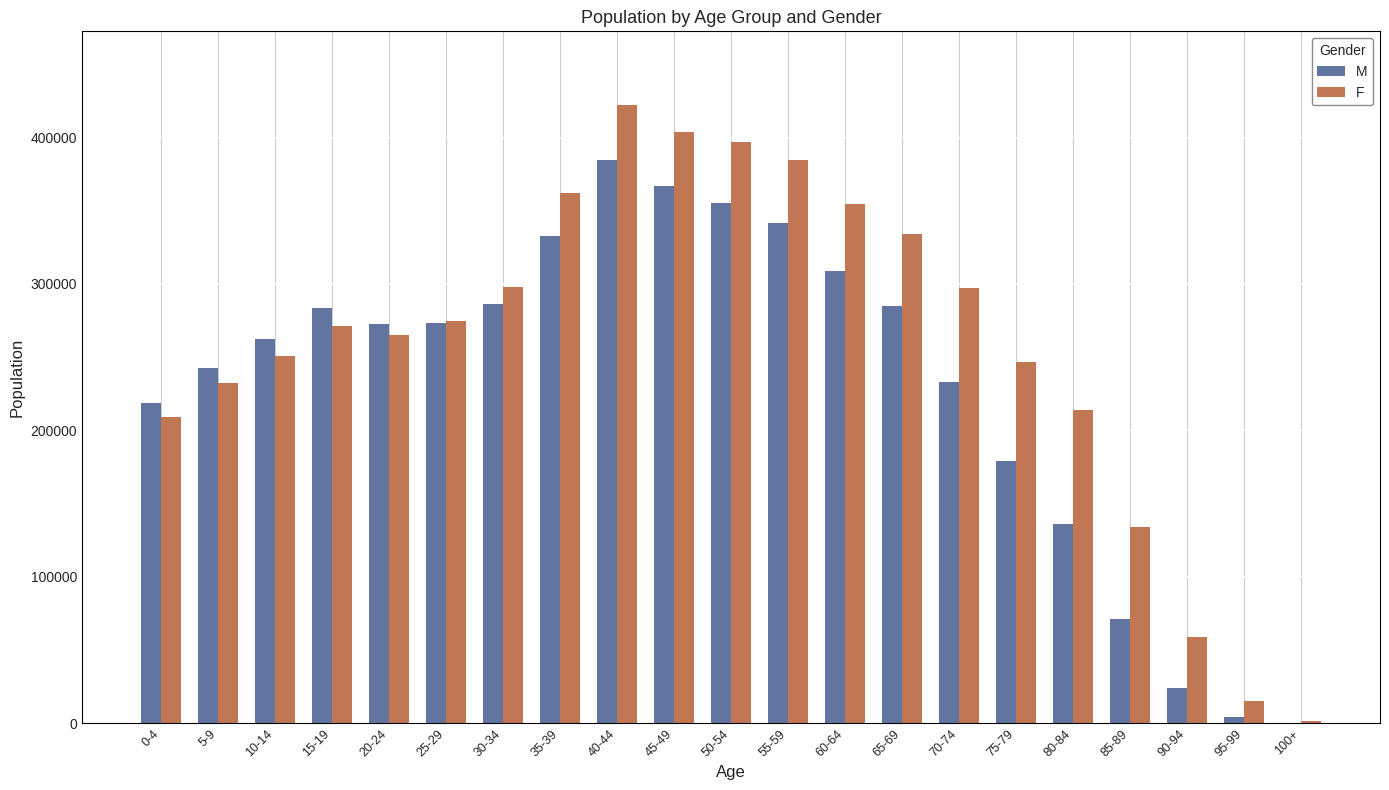

How many groups of bars are there?

21